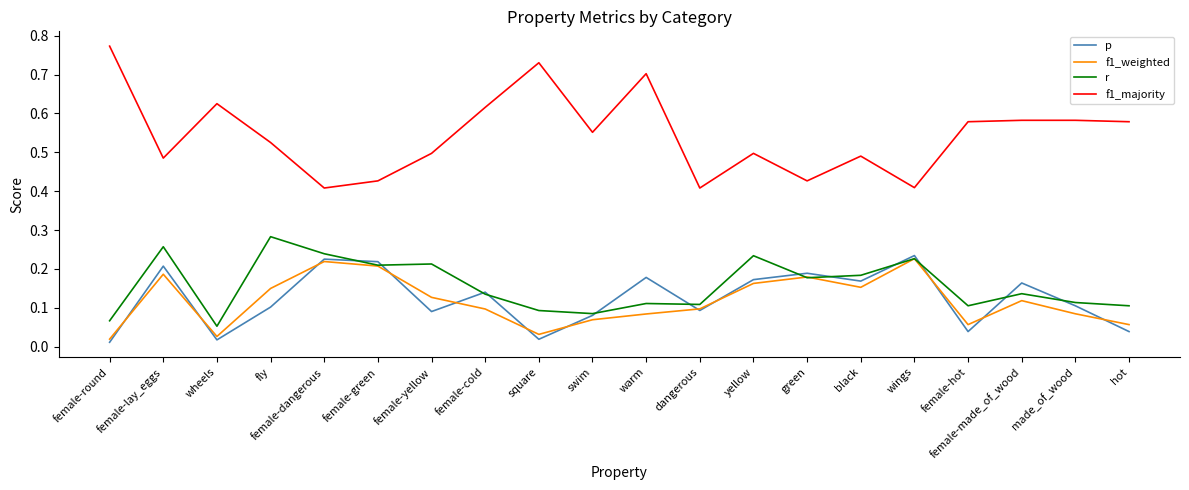

At which label does f1_majority reach its peak?

female-round